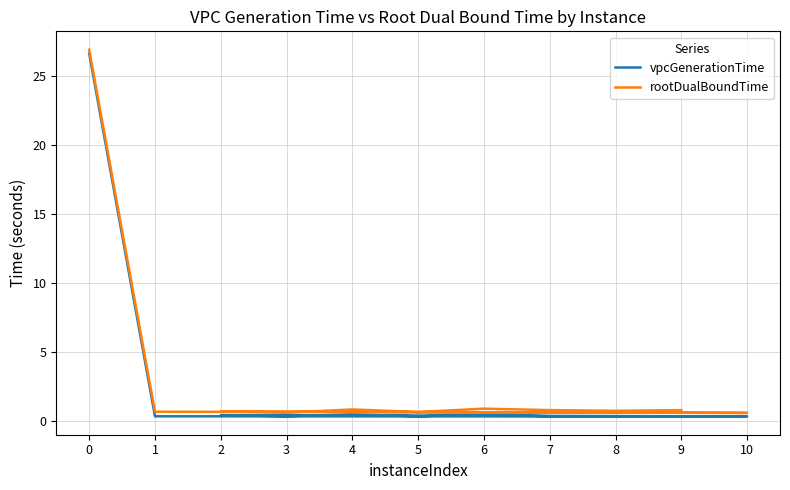

What is the difference between the second highest and minimum values in the rootDualBoundTime series?

0.3